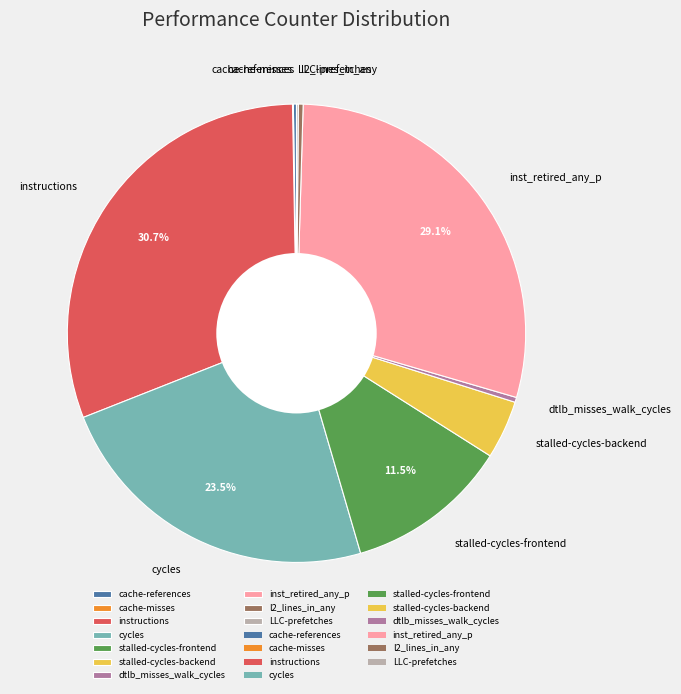

Which category has the biggest portion of the pie?

instructions